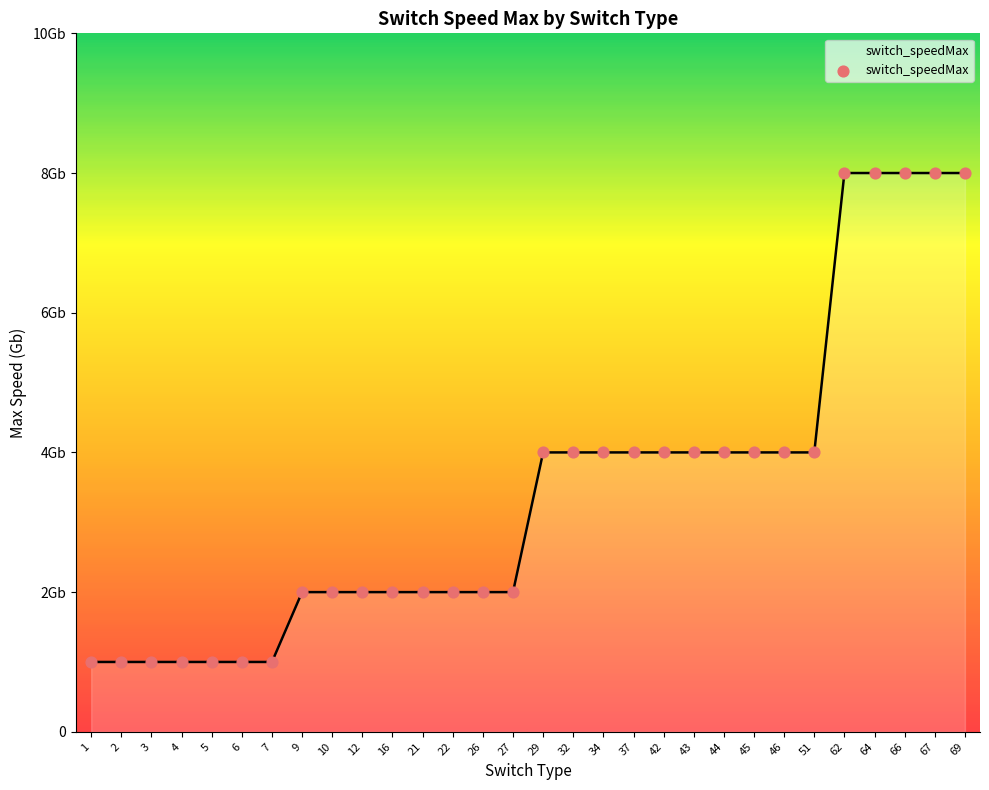

What is the change in value from 2 to 45?

+3